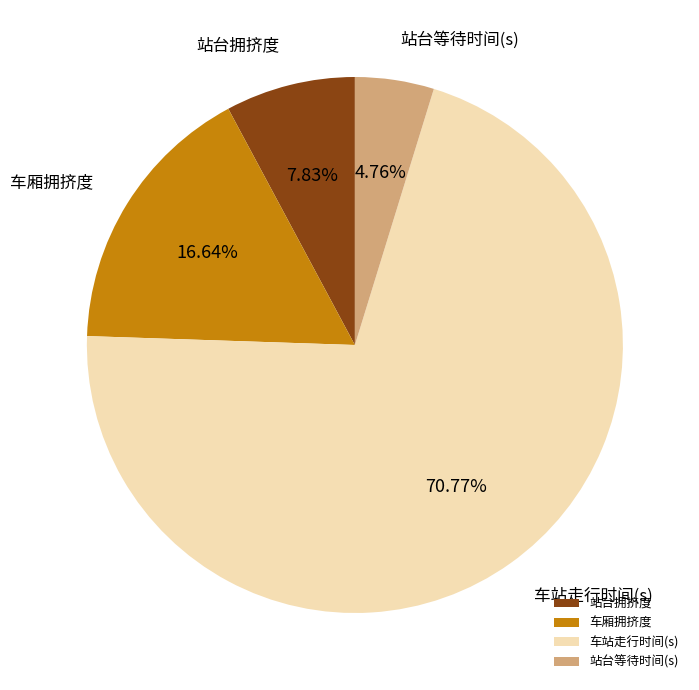

Do 站台等待时间(s) and 车厢拥挤度 together represent more than half of the pie?

No